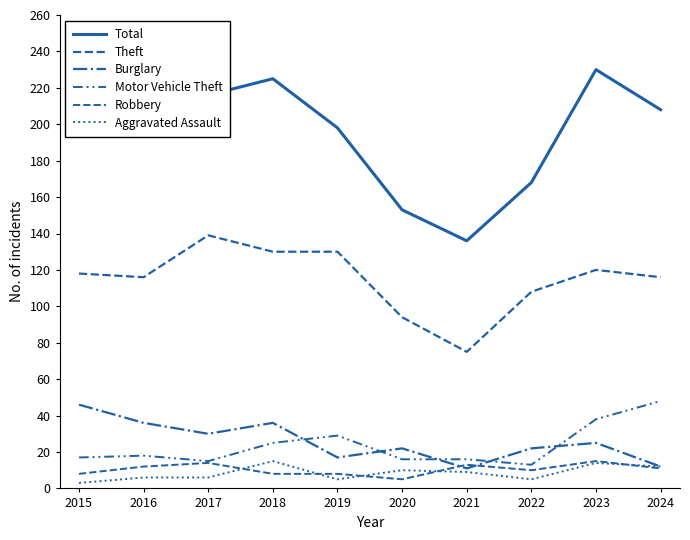

How many intersections are there between Aggravated Assault and Robbery?

5